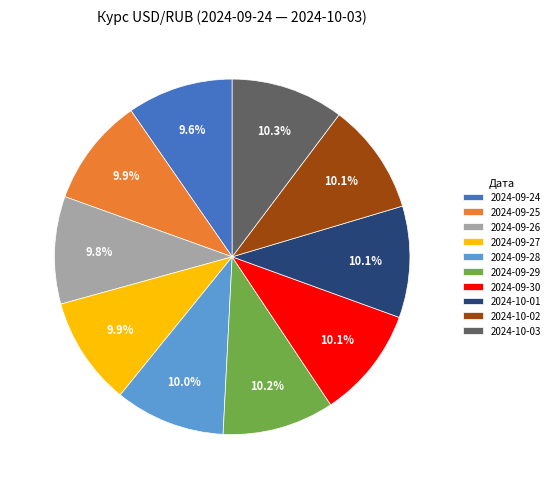

Approximately how many times larger is the value at 2024-10-03 compared to 2024-10-01?

1.0